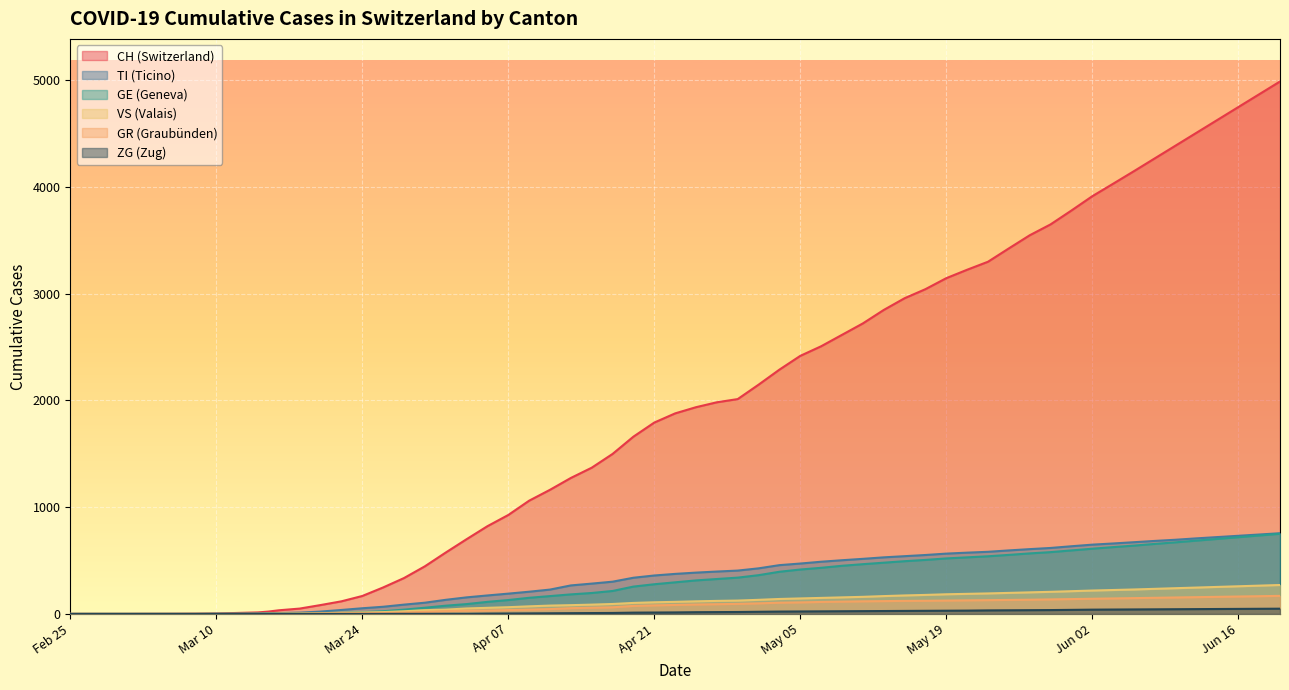

Rank the series at 2020-07-05 from lowest to highest value.

ZG, GR, VS, TI, GE, CH